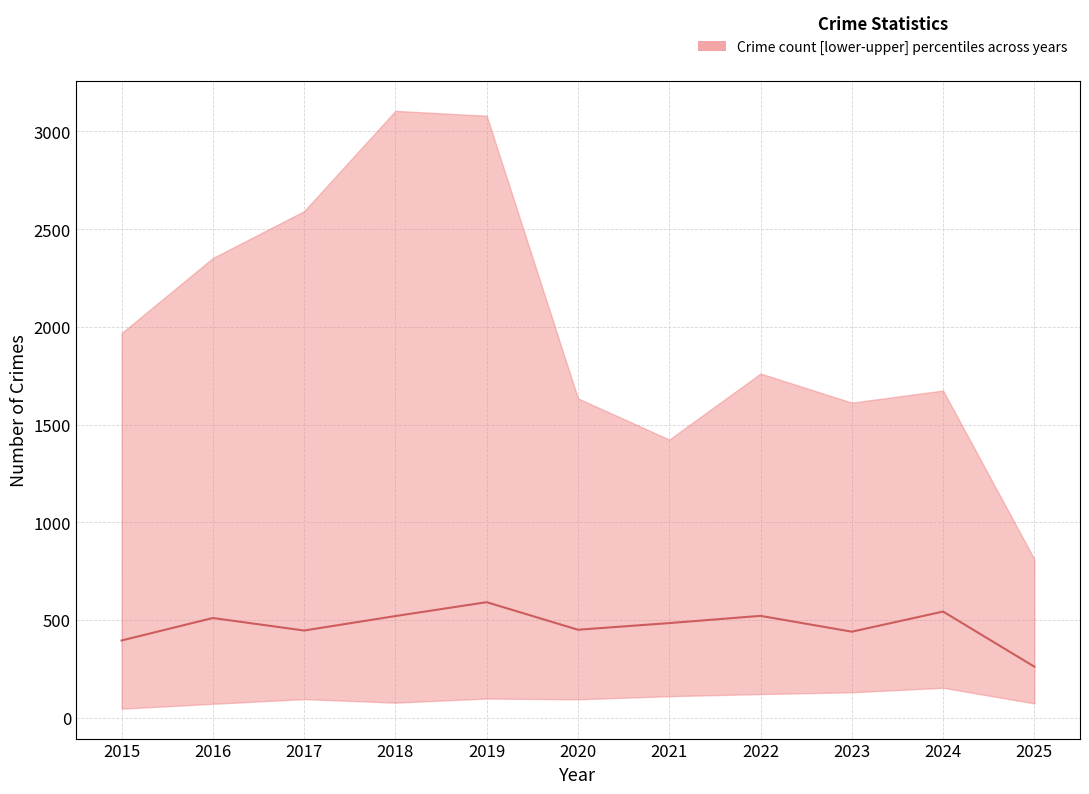

What is the sum of the values at 2021 and 2025?

745